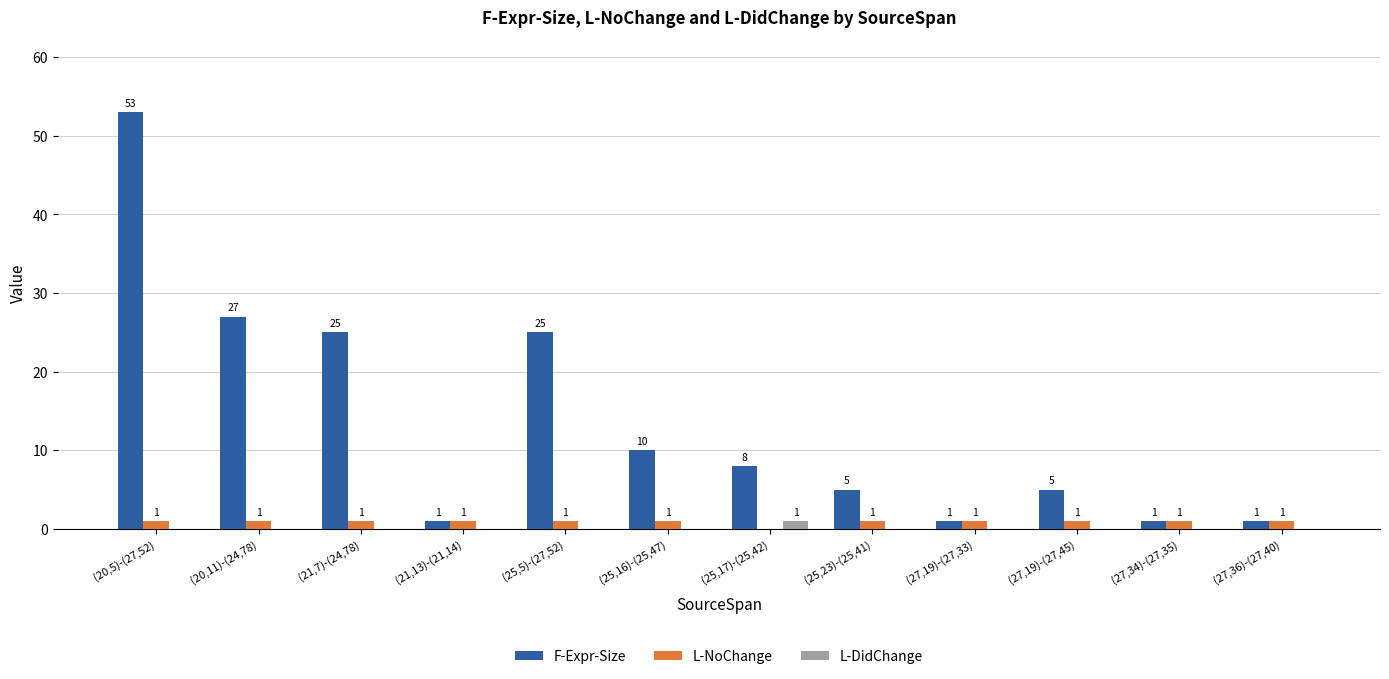

Which series changed the most between (25,16)-(25,47) and (25,23)-(25,41)?

F-Expr-Size